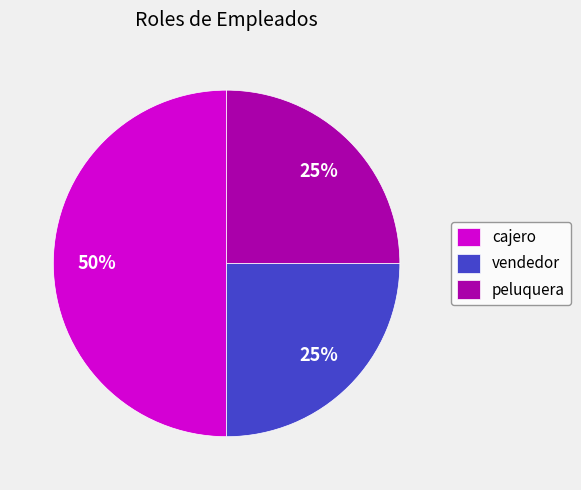

Does peluquera represent more than half of the total?

No